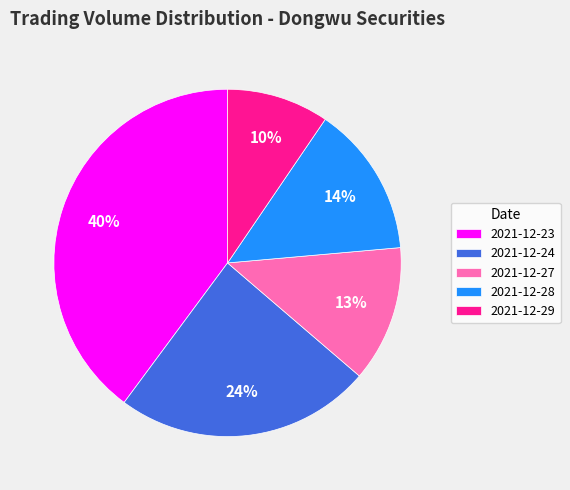

Is there a majority slice in this chart?

No